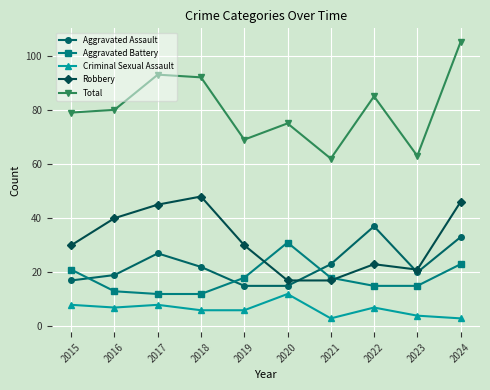

At which label does Aggravated Assault reach its peak?

2022